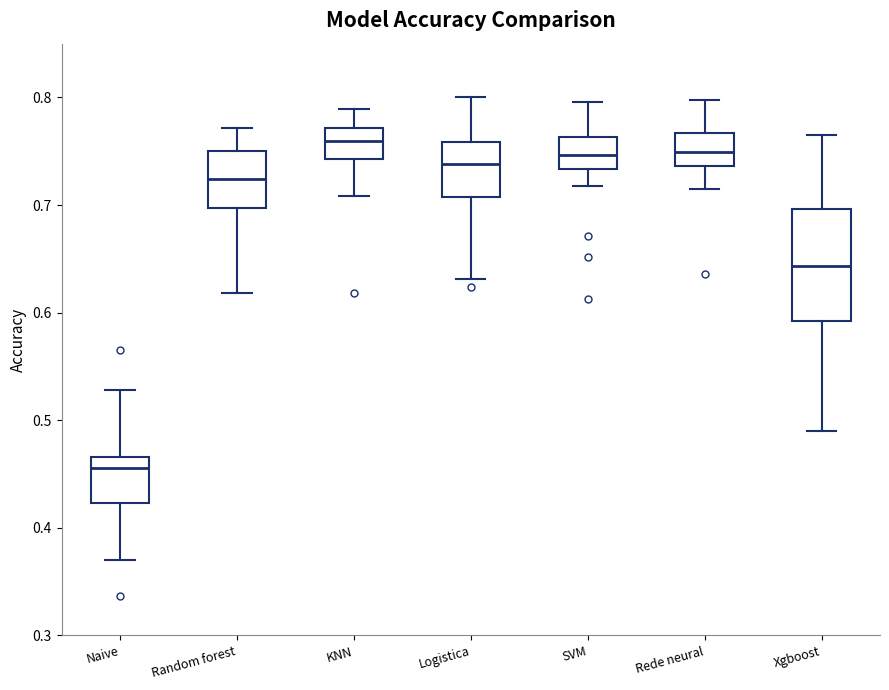

Reading left to right, transcribe this box plot: for each box, give where its median line is, the range the box spans, and where its two whiskers end, as read against the y-axis. The values are not printed on the chart, so give them approximately, as read against the axis.

Naive: median 0.46, box 0.42 to 0.47, whiskers 0.37 to 0.53
Random forest: median 0.72, box 0.70 to 0.75, whiskers 0.62 to 0.77
KNN: median 0.76, box 0.74 to 0.77, whiskers 0.71 to 0.79
Logistica: median 0.74, box 0.71 to 0.76, whiskers 0.63 to 0.80
SVM: median 0.75, box 0.73 to 0.76, whiskers 0.72 to 0.80
Rede neural: median 0.75, box 0.74 to 0.77, whiskers 0.71 to 0.80
Xgboost: median 0.64, box 0.59 to 0.70, whiskers 0.49 to 0.77